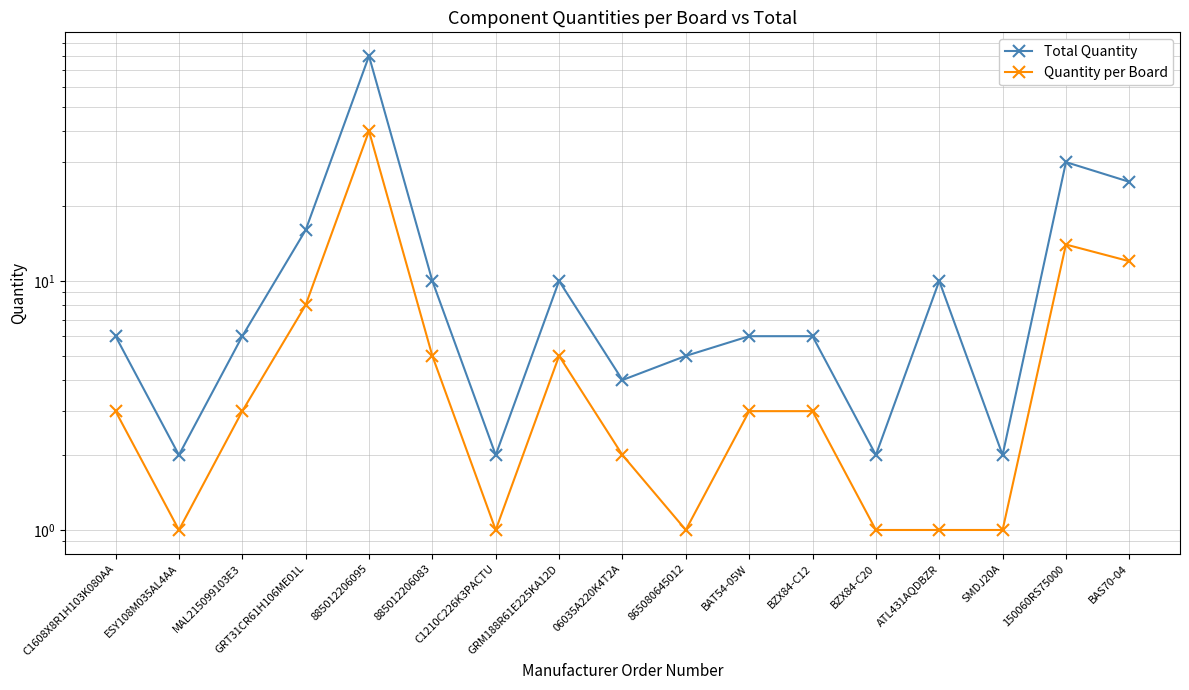

Reading left to right, list all the values displayed in this chart.

Total Quantity: C1608X8R1H103K080AA=6	ESY108M035AL4AA=2	MAL215099103E3=6	GRT31CR61H106ME01L=16	885012206095=80	885012206083=10	C1210C226K3PACTU=2	GRM188R61E225KA12D=10	06035A220K4T2A=4	865080645012=5	BAT54-05W=6	BZX84-C12=6	BZX84-C20=2	ATL431AQDBZR=10	SMDJ20A=2	150060RS75000=30	BAS70-04=25
Quantity per Board: C1608X8R1H103K080AA=3	ESY108M035AL4AA=1	MAL215099103E3=3	GRT31CR61H106ME01L=8	885012206095=40	885012206083=5	C1210C226K3PACTU=1	GRM188R61E225KA12D=5	06035A220K4T2A=2	865080645012=1	BAT54-05W=3	BZX84-C12=3	BZX84-C20=1	ATL431AQDBZR=1	SMDJ20A=1	150060RS75000=14	BAS70-04=12